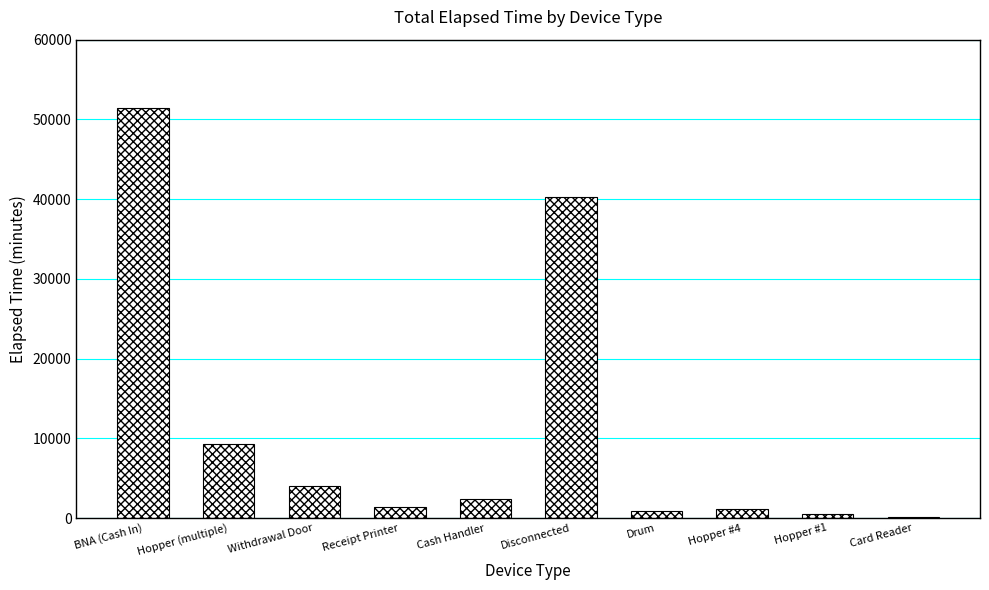

Is it true that the value at Disconnected is 69579?

False